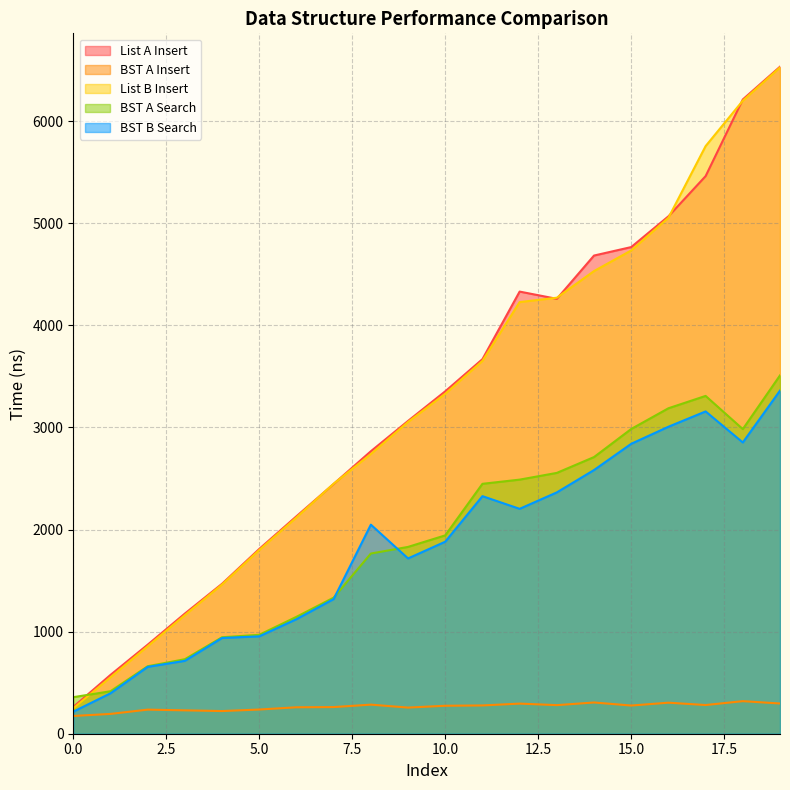

Reading right to left, what are all the values shown in this chart?

List A Insert: 19=6534	18=6213	17=5462	16=5068	15=4767	14=4684	13=4260	12=4331	11=3669	10=3354	9=3064	8=2767	7=2447	6=2130	5=1810	4=1469	3=1177	2=872	1=576	0=262
BST A Insert: 19=296	18=319	17=281	16=304	15=276	14=306	13=280	12=295	11=277	10=274	9=256	8=285	7=261	6=259	5=237	4=222	3=229	2=236	1=194	0=174
List B Insert: 19=6527	18=6201	17=5756	16=5054	15=4734	14=4532	13=4271	12=4228	11=3652	10=3330	9=3054	8=2740	7=2449	6=2119	5=1800	4=1462	3=1162	2=857	1=553	0=249
BST A Search: 19=3510	18=2984	17=3309	16=3188	15=2985	14=2710	13=2555	12=2489	11=2448	10=1943	9=1830	8=1765	7=1333	6=1145	5=969	4=945	3=730	2=661	1=416	0=358
BST B Search: 19=3361	18=2853	17=3157	16=3007	15=2840	14=2583	13=2364	12=2203	11=2327	10=1881	9=1717	8=2048	7=1319	6=1122	5=954	4=938	3=714	2=655	1=396	0=216